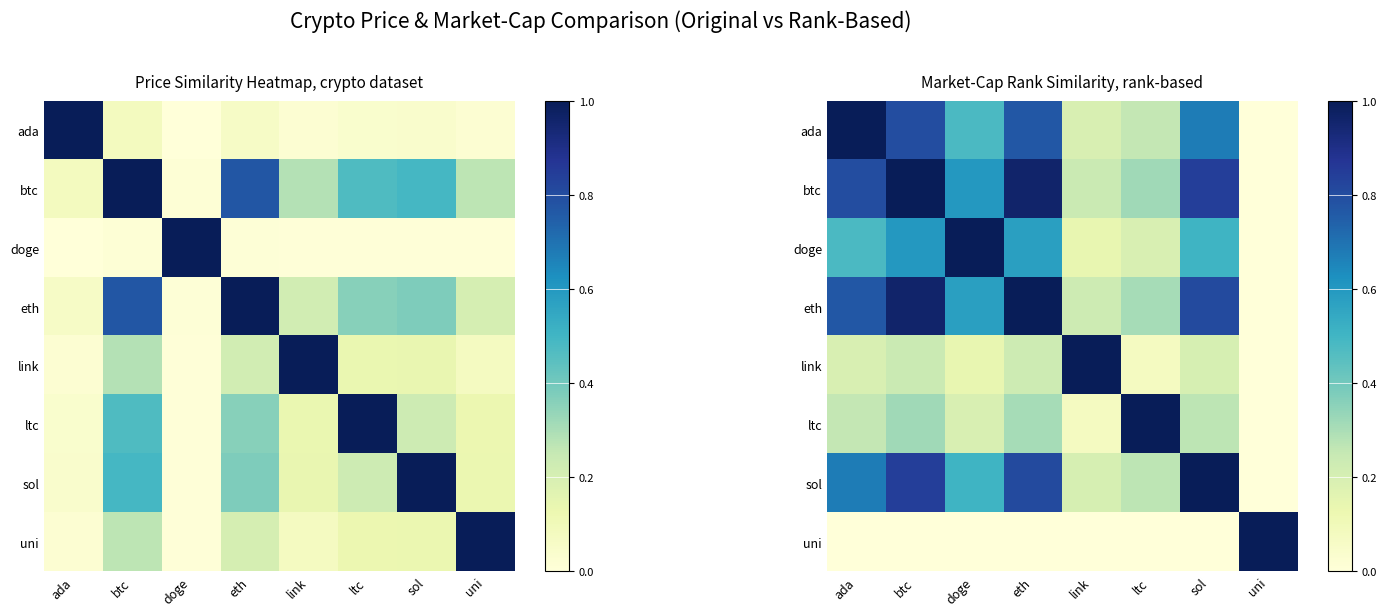

Count the number of data series in this chart.

8